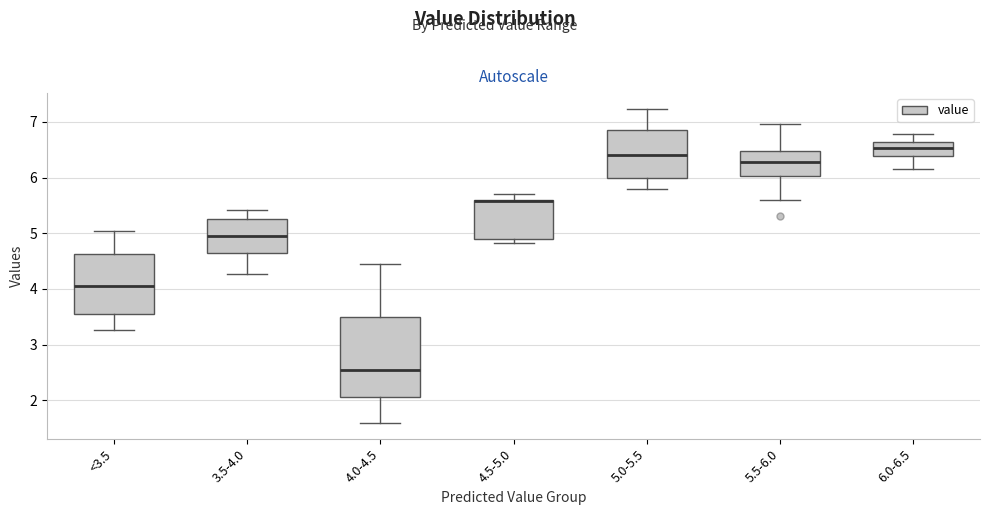

Reading left to right, transcribe this box plot: for each box, give where its median line is, the range the box spans, and where its two whiskers end, as read against the y-axis. The values are not printed on the chart, so give them approximately, as read against the axis.

<3.5: median 4.1, box 3.5 to 4.6, whiskers 3.3 to 5.0
3.5-4.0: median 4.9, box 4.6 to 5.3, whiskers 4.3 to 5.4
4.0-4.5: median 2.5, box 2.1 to 3.5, whiskers 1.6 to 4.4
4.5-5.0: median 5.6 (drawn on the box's upper edge), box 4.9 to 5.6, whiskers 4.8 to 5.7
5.0-5.5: median 6.4, box 6.0 to 6.9, whiskers 5.8 to 7.2
5.5-6.0: median 6.3, box 6.0 to 6.5, whiskers 5.6 to 7.0
6.0-6.5: median 6.5, box 6.4 to 6.6, whiskers 6.2 to 6.8